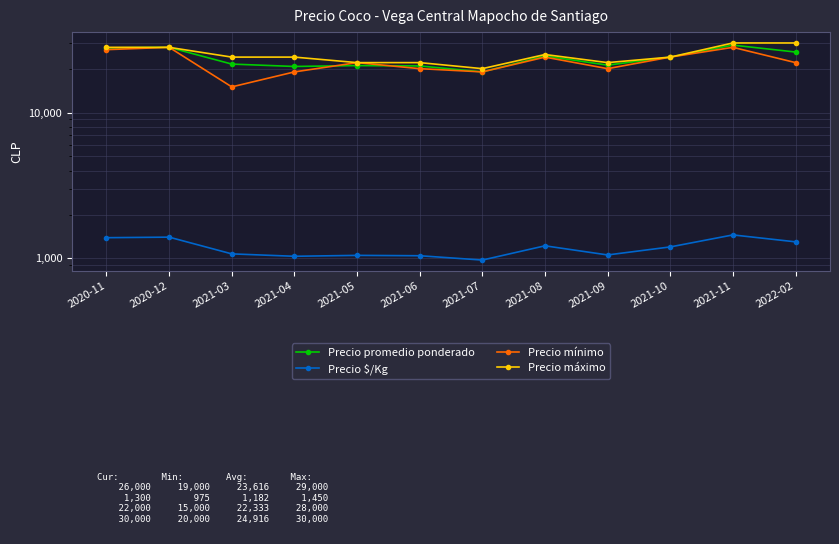

What is the label of the 11th point from the right?

2020-12